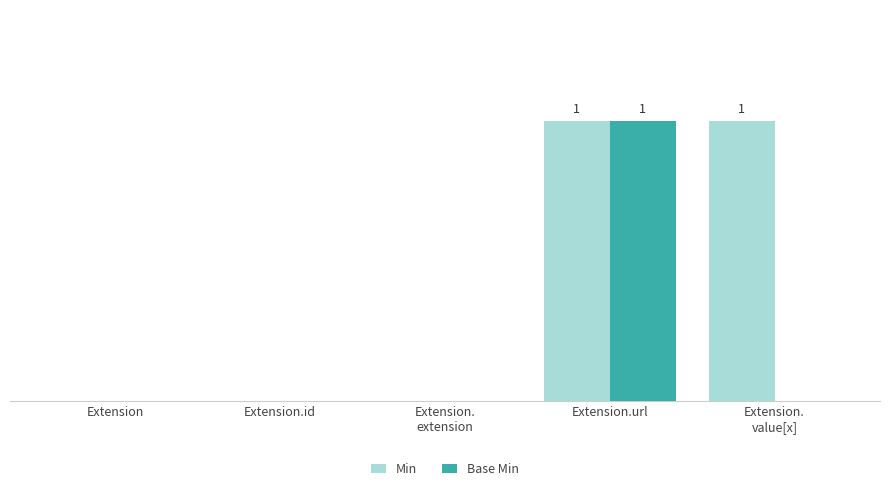

What position from the left is Extension.
extension?

3